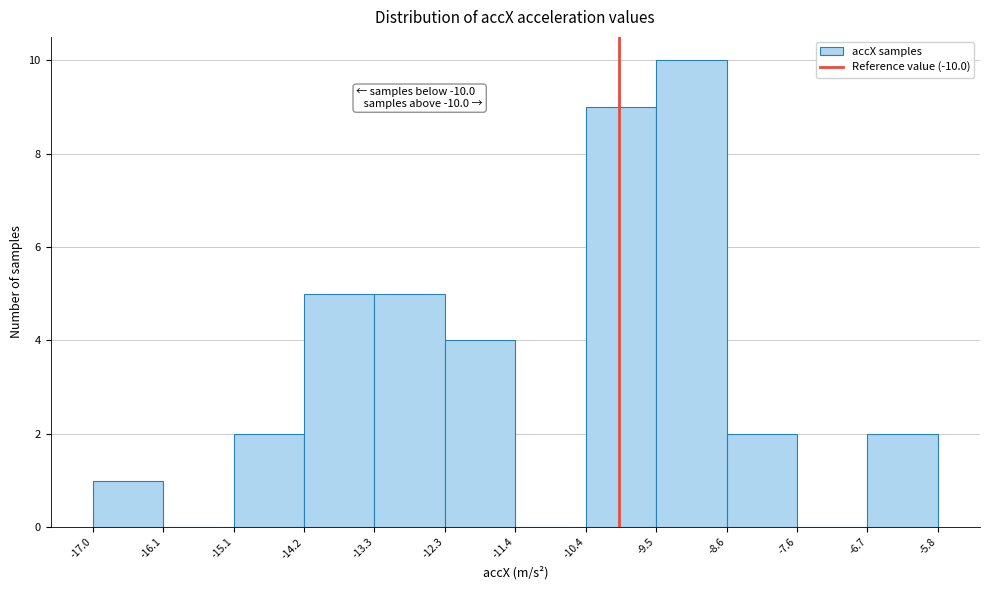

Over which range of the x-axis is the bar tallest?

-9.5 to -8.6